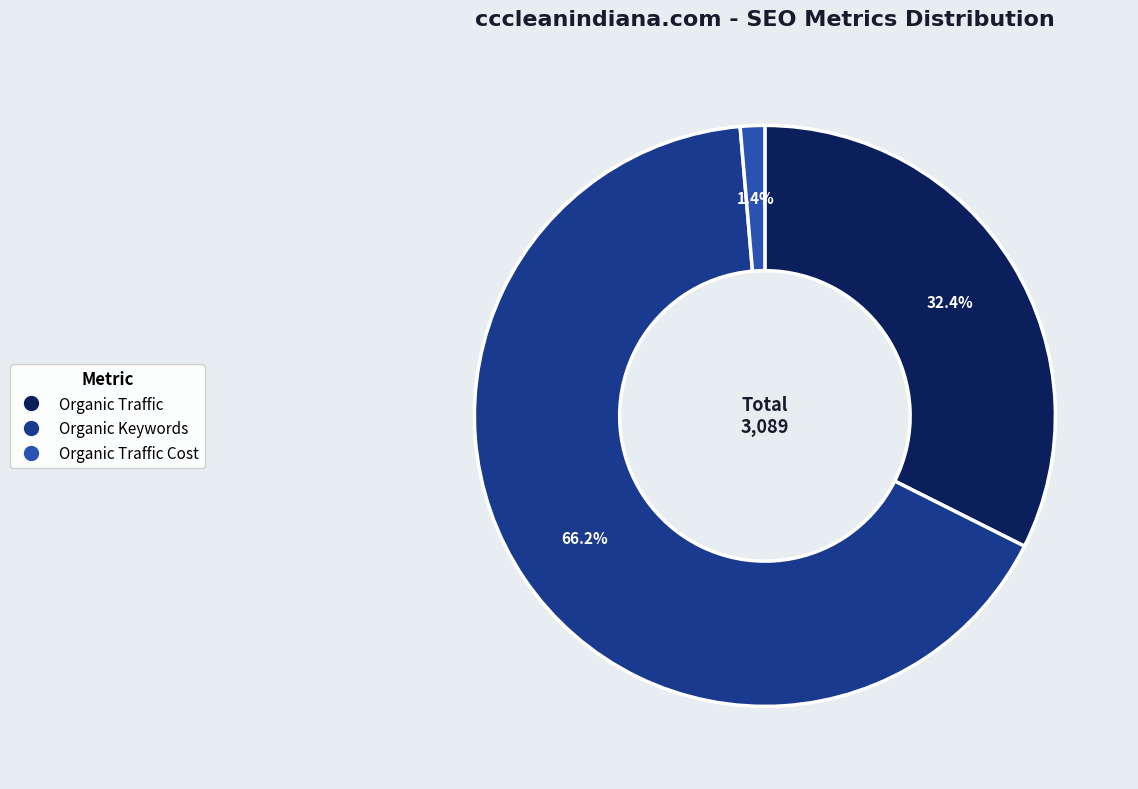

Does any single category account for the majority?

Yes